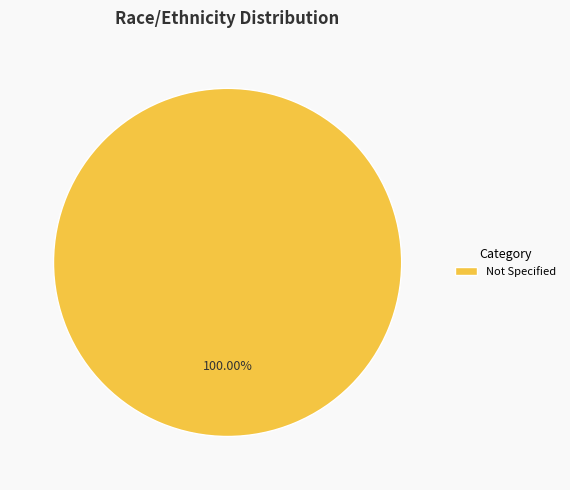

Which slice represents more than half of the pie?

Not Specified